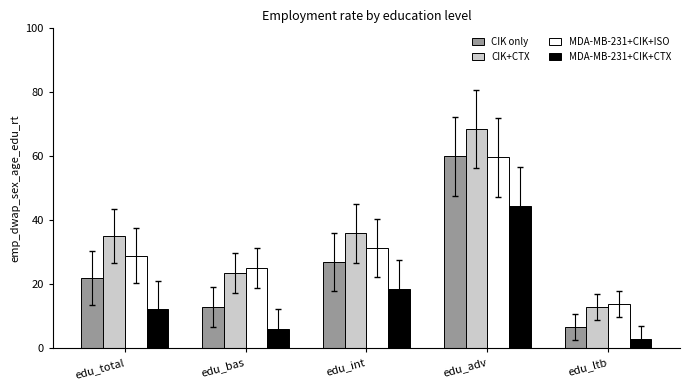

The value of MDA-MB-231+CIK+ISO at edu_adv is 59.7. True or false?

True